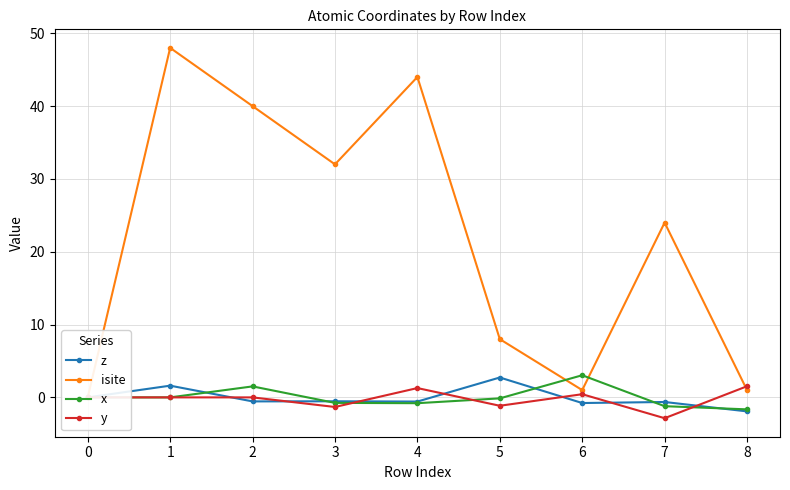

How many times do z and x cross each other?

5